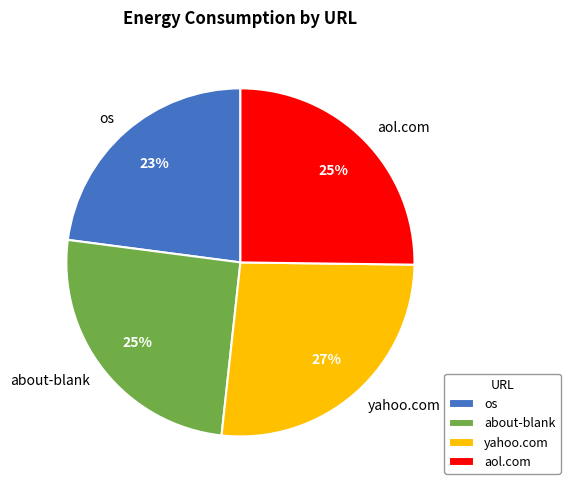

Count the number of slices in the pie.

4